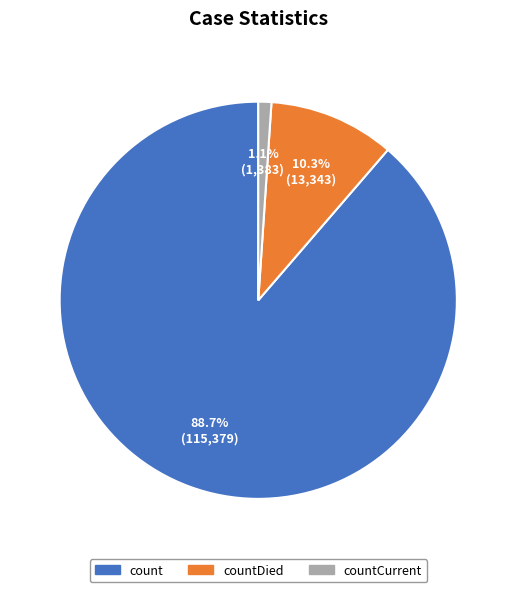

What percentage is the count slice, to the nearest percent?

89%